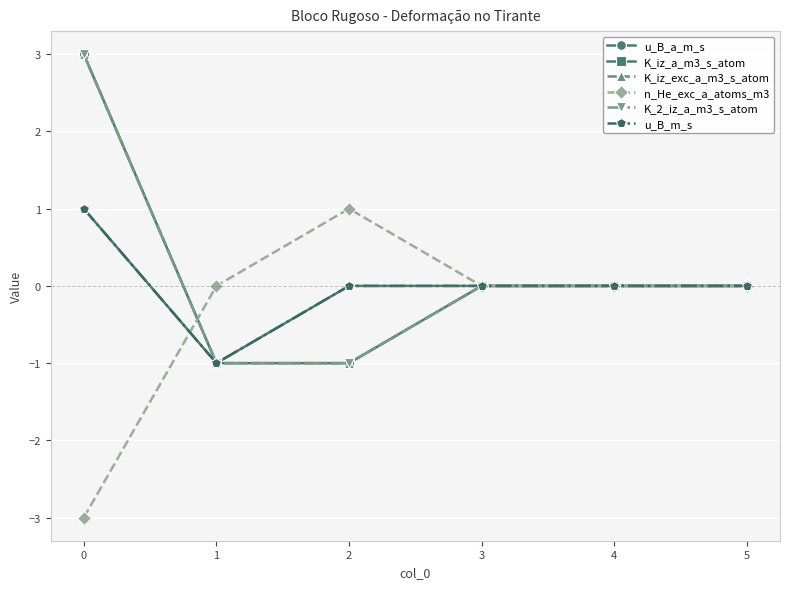

Does the chart have visible grid lines?

Yes